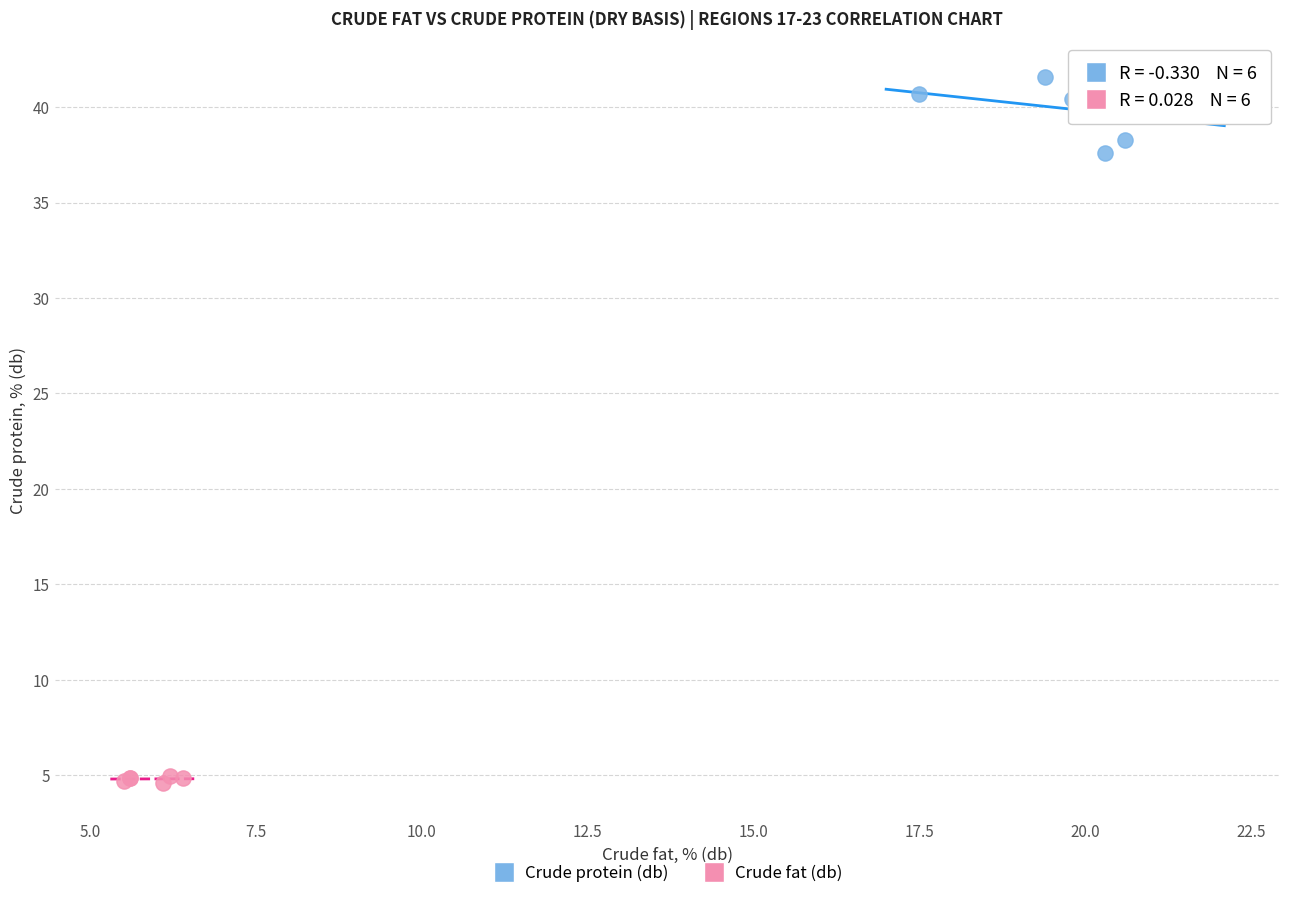

Which series reaches the minimum Y coordinate?

Crude fat (db)